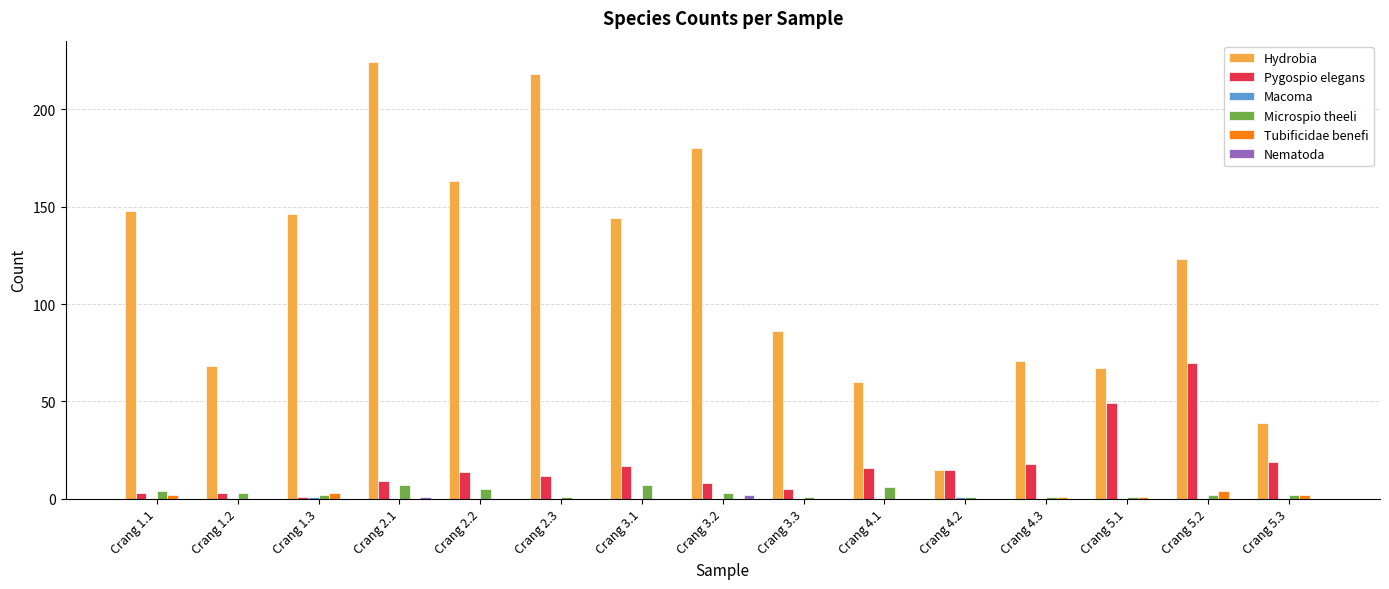

What is the total value across all series at Crang 5.3?

62